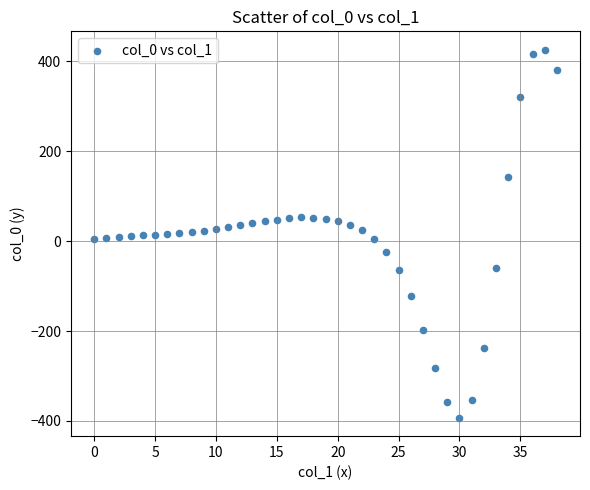

What is the range of Y values (max minus min)?

819